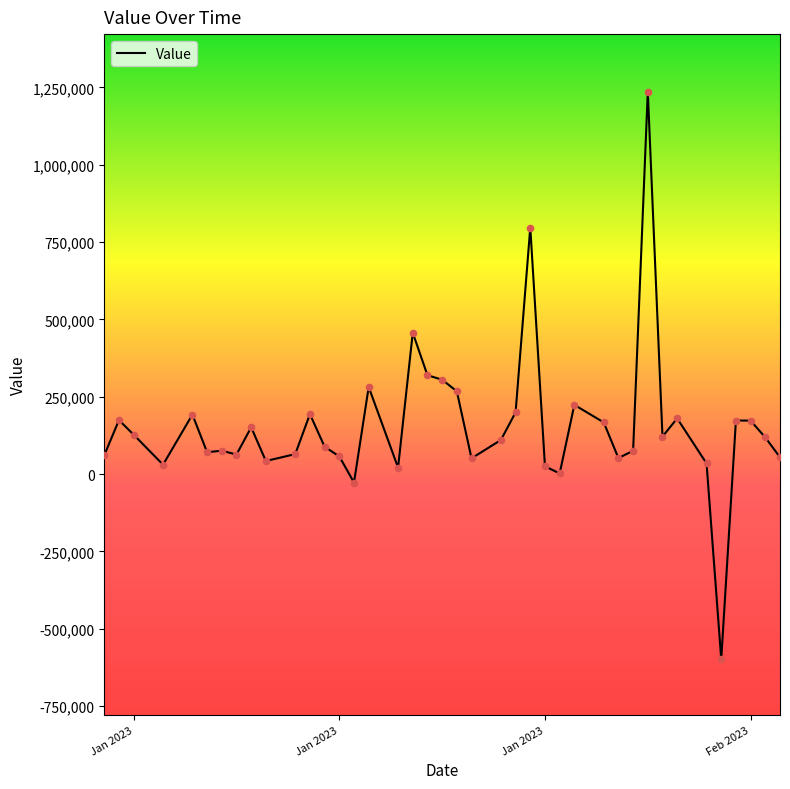

What is the difference between the maximum and minimum values?

1835380.5